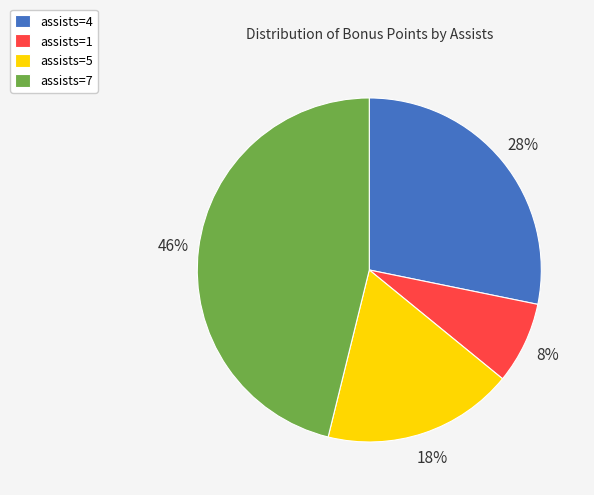

Which has a higher value, assists=4 or assists=7?

assists=7